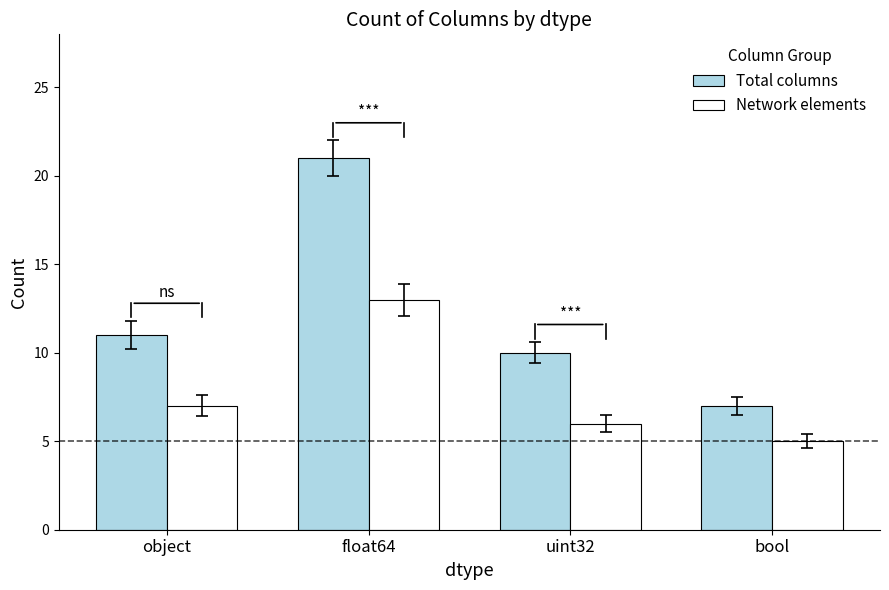

Reading left to right, what are all the values shown in this chart?

Total columns: 11	21	10	7
Network elements: 7	13	6	5